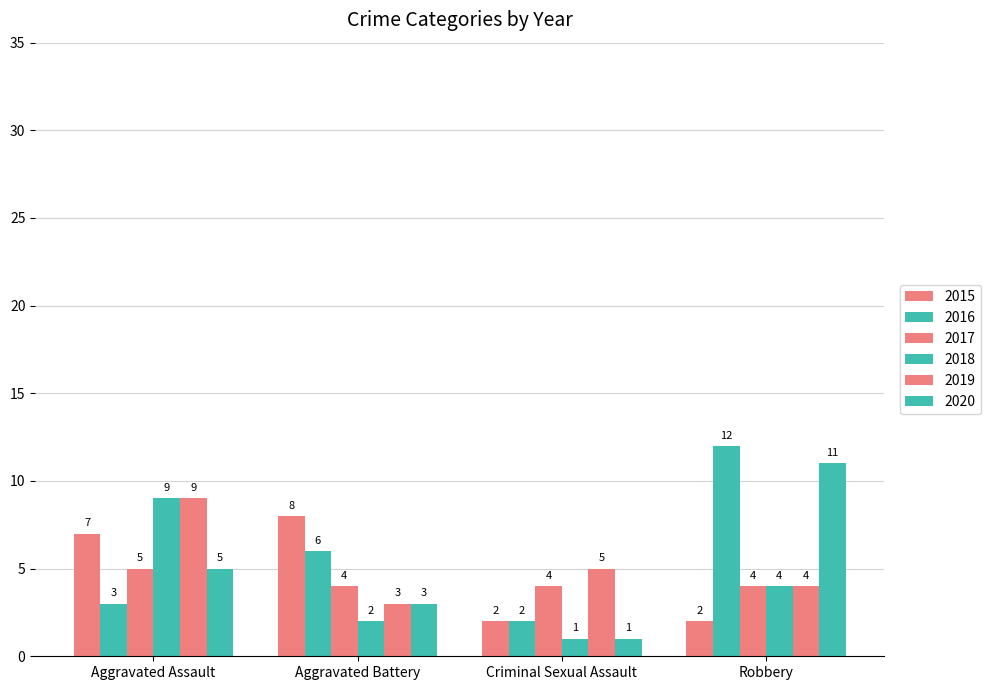

Which category has the highest value across all series?

Robbery